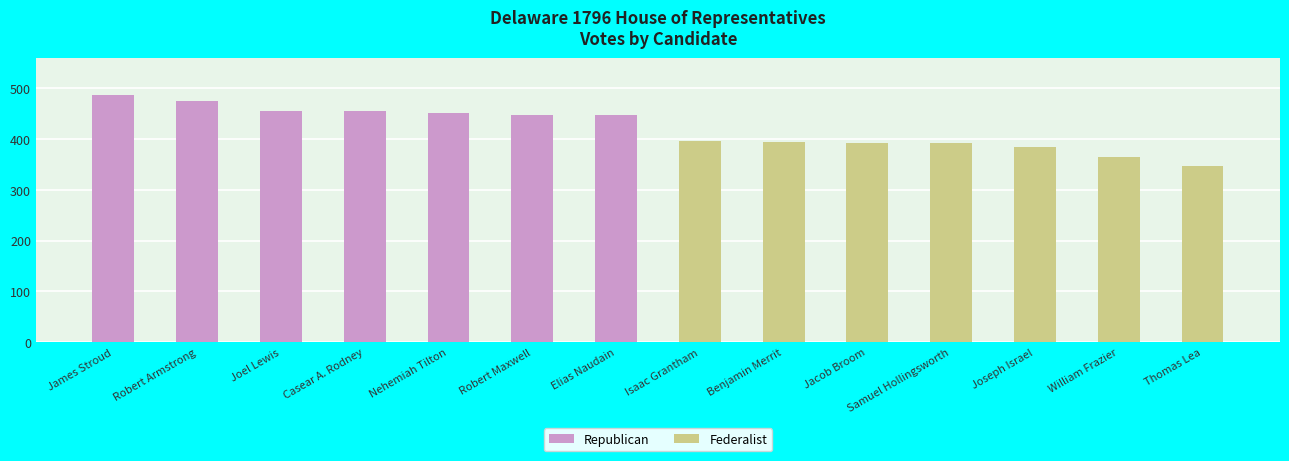

What is the sum of the Republican values at Robert Maxwell and Joel Lewis?

904